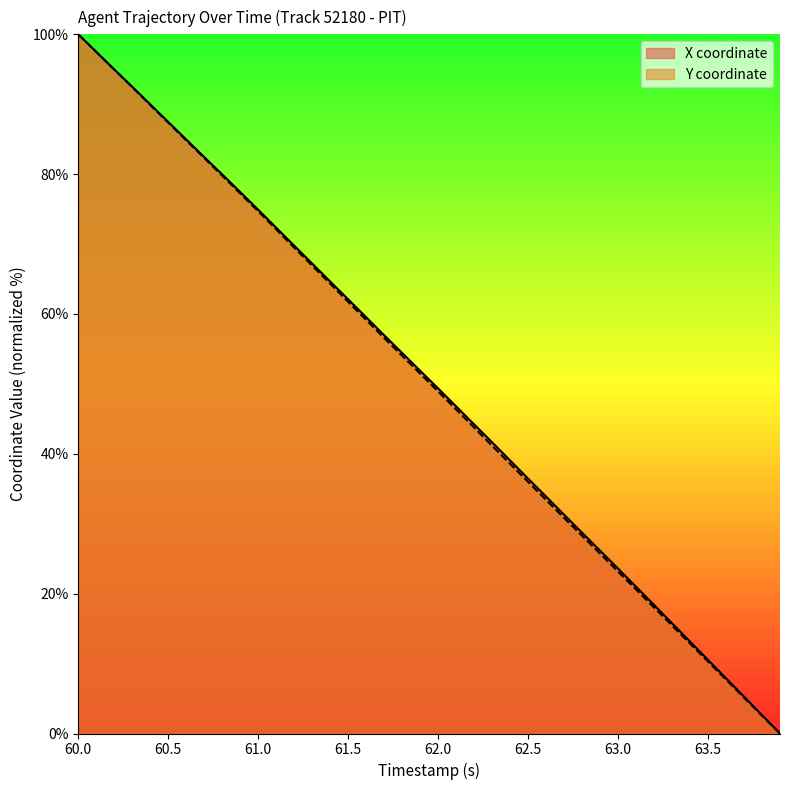

At which category is the sum across all series the highest?

60.0